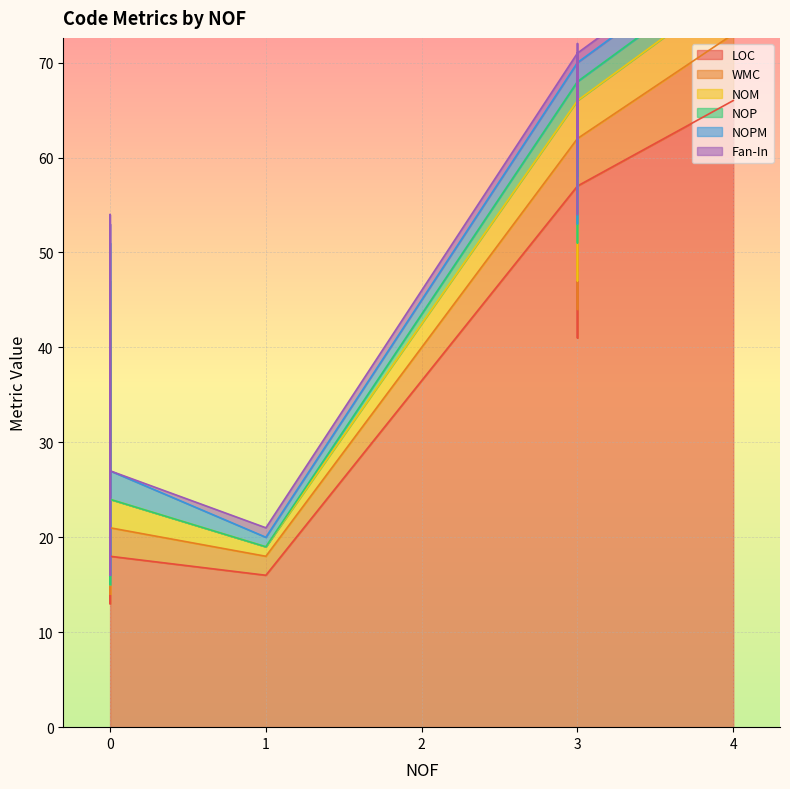

True or false: WMC has a value of 8 at 3.

False